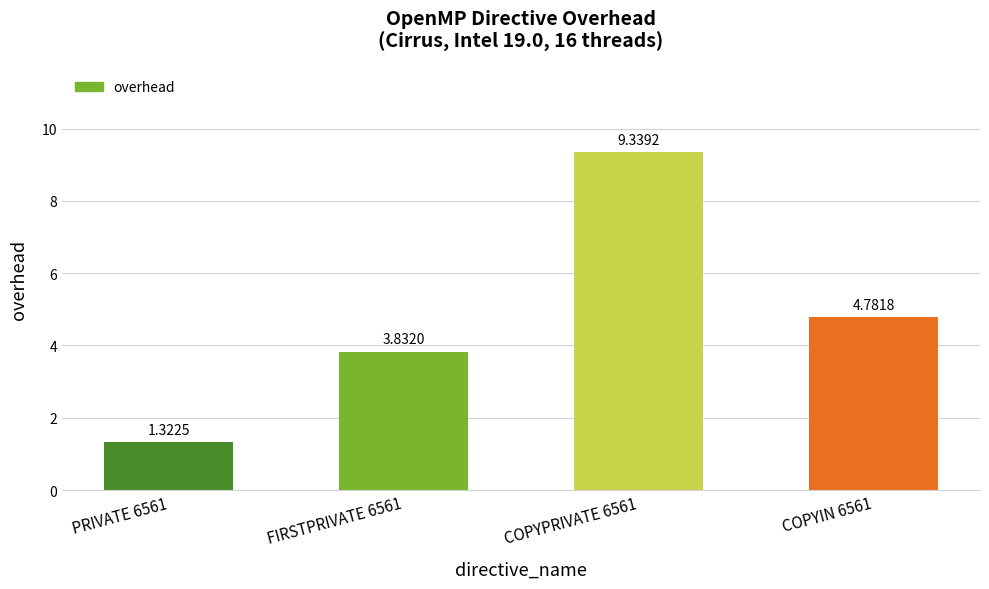

Which has a higher value, COPYIN 6561 or PRIVATE 6561?

COPYIN 6561